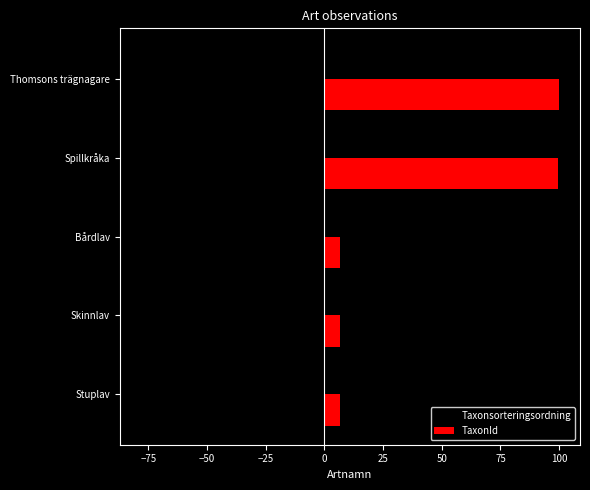

The value of Taxonsorteringsordning at Stuplav is -129.4. True or false?

False